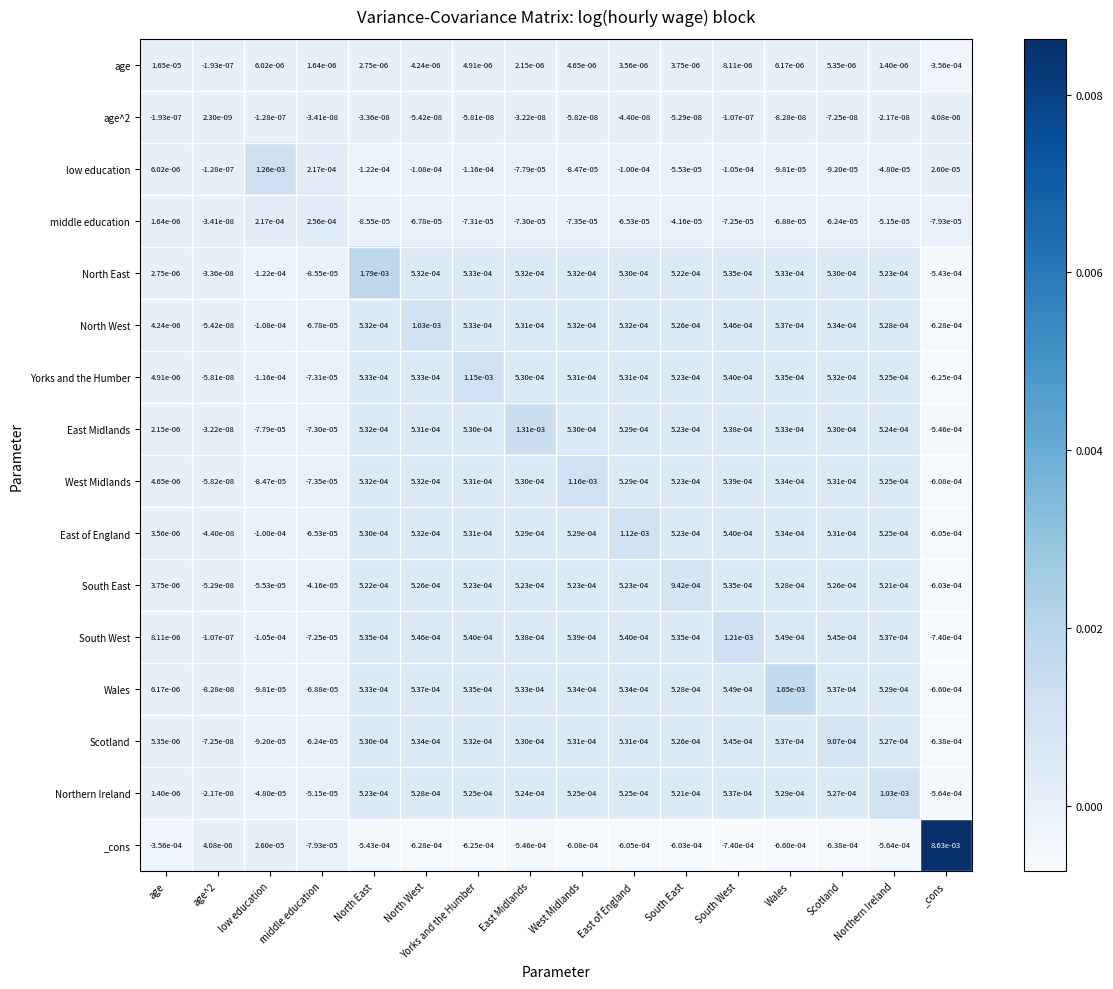

At which category does the chart reach its peak across all series?

_cons